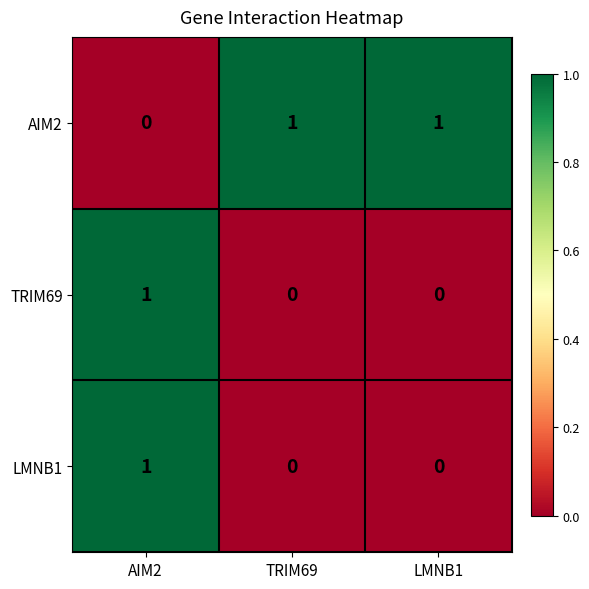

Reading left to right, list all the values displayed in this chart.

AIM2: AIM2=0	TRIM69=1	LMNB1=1
TRIM69: AIM2=1	TRIM69=0	LMNB1=0
LMNB1: AIM2=1	TRIM69=0	LMNB1=0